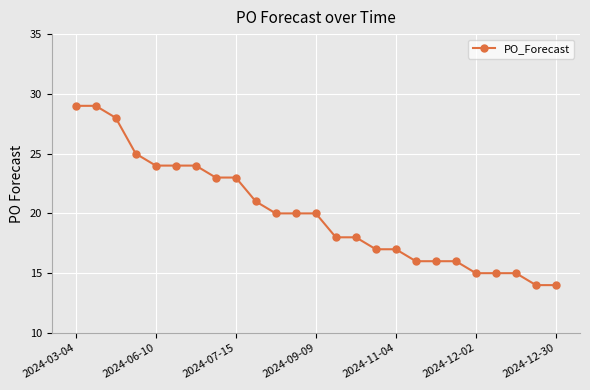

What is the maximum value shown in the chart?

29